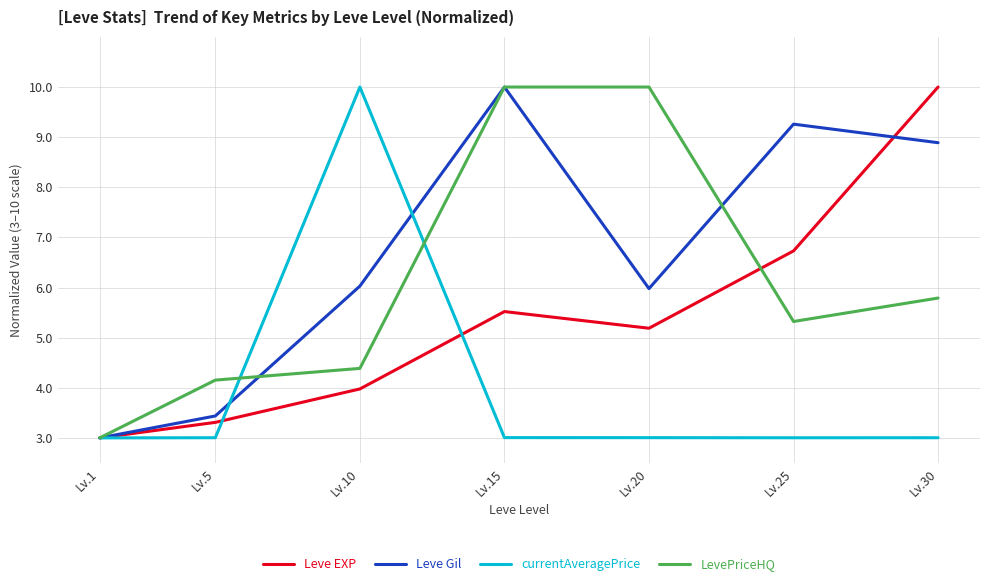

What is the minimum value for Leve EXP?

3.0